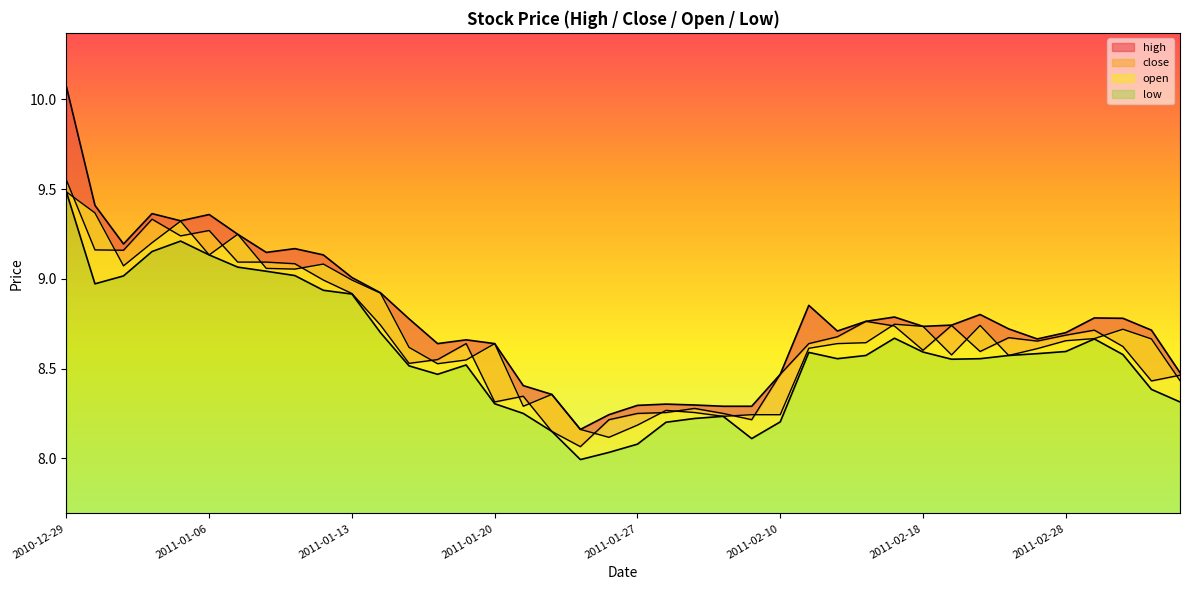

Reading left to right, list all the values displayed in this chart.

high: 2010-12-29=10.1	2010-12-30=9.4	2010-12-31=9.2	2011-01-04=9.4	2011-01-05=9.3	2011-01-06=9.4	2011-01-07=9.2	2011-01-10=9.1	2011-01-11=9.2	2011-01-12=9.1	2011-01-13=9.0	2011-01-14=8.9	2011-01-17=8.8	2011-01-18=8.6	2011-01-19=8.7	2011-01-20=8.6	2011-01-21=8.4	2011-01-24=8.4	2011-01-25=8.2	2011-01-26=8.2	2011-01-27=8.3	2011-01-28=8.3	2011-01-31=8.3	2011-02-01=8.3	2011-02-09=8.3	2011-02-10=8.5	2011-02-11=8.9	2011-02-14=8.7	2011-02-16=8.8	2011-02-17=8.8	2011-02-18=8.7	2011-02-21=8.7	2011-02-22=8.8	2011-02-23=8.7	2011-02-25=8.7	2011-02-28=8.7	2011-03-01=8.8	2011-03-02=8.8	2011-03-03=8.7	2011-03-04=8.5
close: 2010-12-29=9.6	2010-12-30=9.2	2010-12-31=9.2	2011-01-04=9.3	2011-01-05=9.2	2011-01-06=9.3	2011-01-07=9.1	2011-01-10=9.1	2011-01-11=9.1	2011-01-12=9.0	2011-01-13=8.9	2011-01-14=8.7	2011-01-17=8.5	2011-01-18=8.6	2011-01-19=8.6	2011-01-20=8.3	2011-01-21=8.3	2011-01-24=8.2	2011-01-25=8.1	2011-01-26=8.2	2011-01-27=8.2	2011-01-28=8.3	2011-01-31=8.3	2011-02-01=8.2	2011-02-09=8.2	2011-02-10=8.5	2011-02-11=8.6	2011-02-14=8.7	2011-02-16=8.8	2011-02-17=8.7	2011-02-18=8.6	2011-02-21=8.7	2011-02-22=8.6	2011-02-23=8.7	2011-02-25=8.7	2011-02-28=8.7	2011-03-01=8.7	2011-03-02=8.6	2011-03-03=8.4	2011-03-04=8.5
open: 2010-12-29=9.5	2010-12-30=9.4	2010-12-31=9.1	2011-01-04=9.2	2011-01-05=9.3	2011-01-06=9.1	2011-01-07=9.2	2011-01-10=9.1	2011-01-11=9.1	2011-01-12=9.1	2011-01-13=9.0	2011-01-14=8.9	2011-01-17=8.6	2011-01-18=8.5	2011-01-19=8.5	2011-01-20=8.6	2011-01-21=8.3	2011-01-24=8.4	2011-01-25=8.2	2011-01-26=8.1	2011-01-27=8.2	2011-01-28=8.3	2011-01-31=8.3	2011-02-01=8.2	2011-02-09=8.2	2011-02-10=8.2	2011-02-11=8.6	2011-02-14=8.6	2011-02-16=8.6	2011-02-17=8.7	2011-02-18=8.7	2011-02-21=8.6	2011-02-22=8.7	2011-02-23=8.6	2011-02-25=8.6	2011-02-28=8.7	2011-03-01=8.7	2011-03-02=8.7	2011-03-03=8.7	2011-03-04=8.4
low: 2010-12-29=9.5	2010-12-30=9.0	2010-12-31=9.0	2011-01-04=9.2	2011-01-05=9.2	2011-01-06=9.1	2011-01-07=9.1	2011-01-10=9.0	2011-01-11=9.0	2011-01-12=8.9	2011-01-13=8.9	2011-01-14=8.7	2011-01-17=8.5	2011-01-18=8.5	2011-01-19=8.5	2011-01-20=8.3	2011-01-21=8.2	2011-01-24=8.2	2011-01-25=8.0	2011-01-26=8.0	2011-01-27=8.1	2011-01-28=8.2	2011-01-31=8.2	2011-02-01=8.2	2011-02-09=8.1	2011-02-10=8.2	2011-02-11=8.6	2011-02-14=8.6	2011-02-16=8.6	2011-02-17=8.7	2011-02-18=8.6	2011-02-21=8.6	2011-02-22=8.6	2011-02-23=8.6	2011-02-25=8.6	2011-02-28=8.6	2011-03-01=8.7	2011-03-02=8.6	2011-03-03=8.4	2011-03-04=8.3